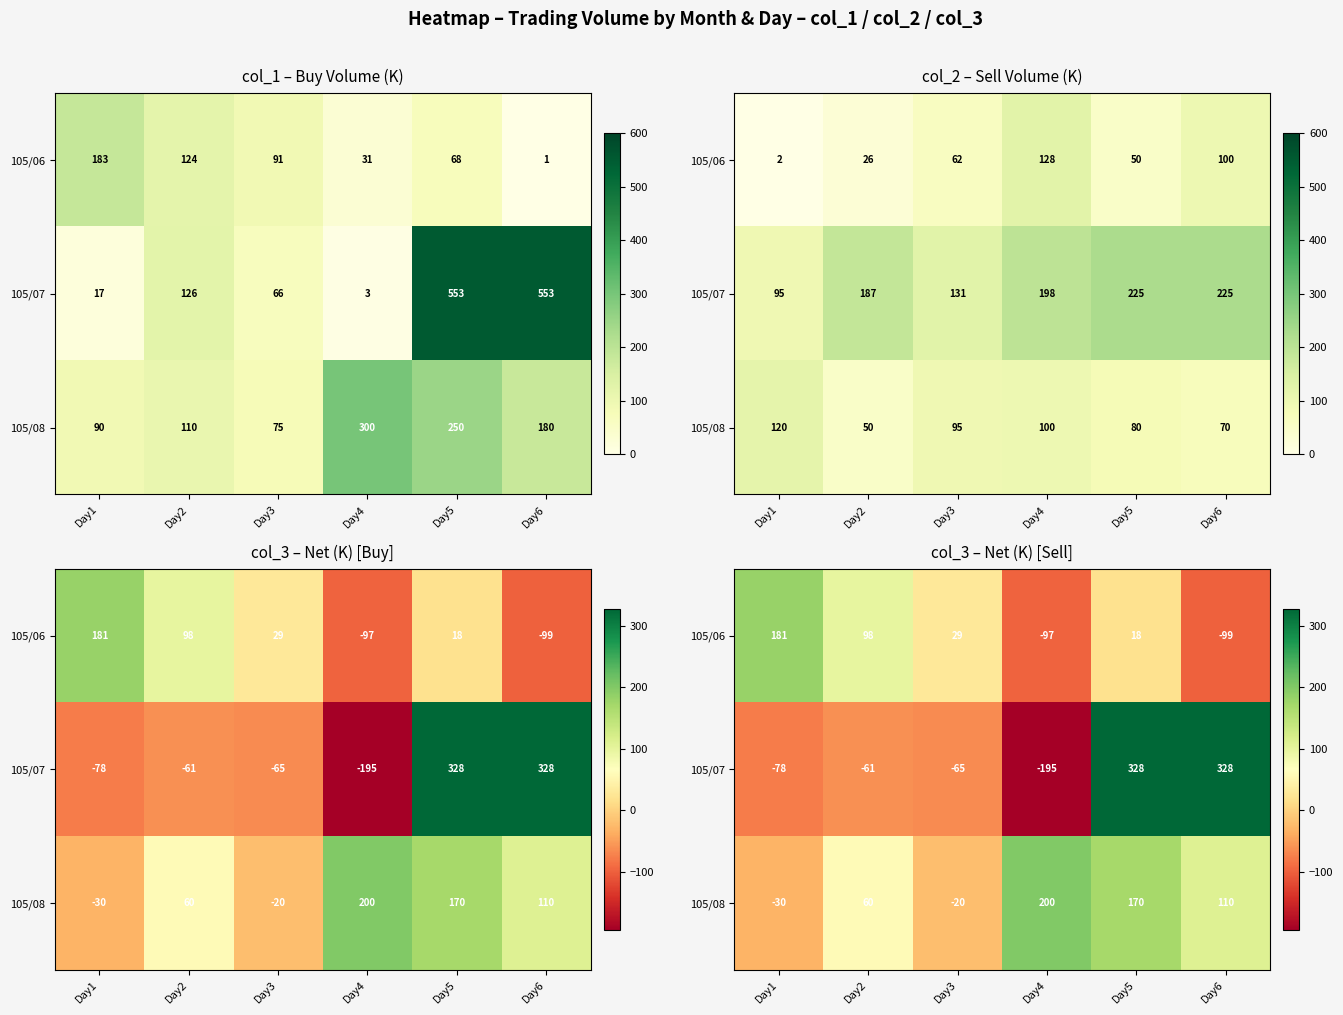

List the labels in order of row_1 value, largest first.

Day5, Day6, Day2, Day3, Day1, Day4